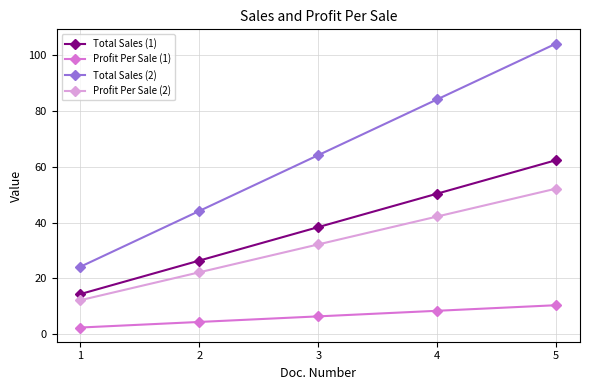

What is the difference between the second highest and minimum values in the Profit Per Sale (2) series?

30.0